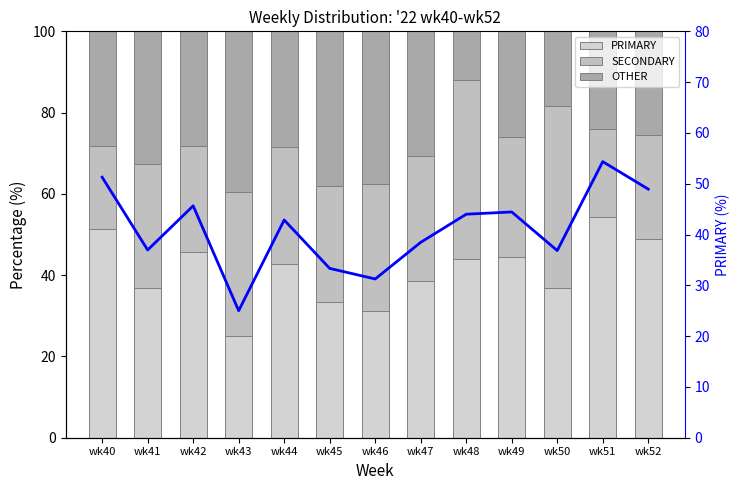

At which category is the sum across all series the highest?

wk51